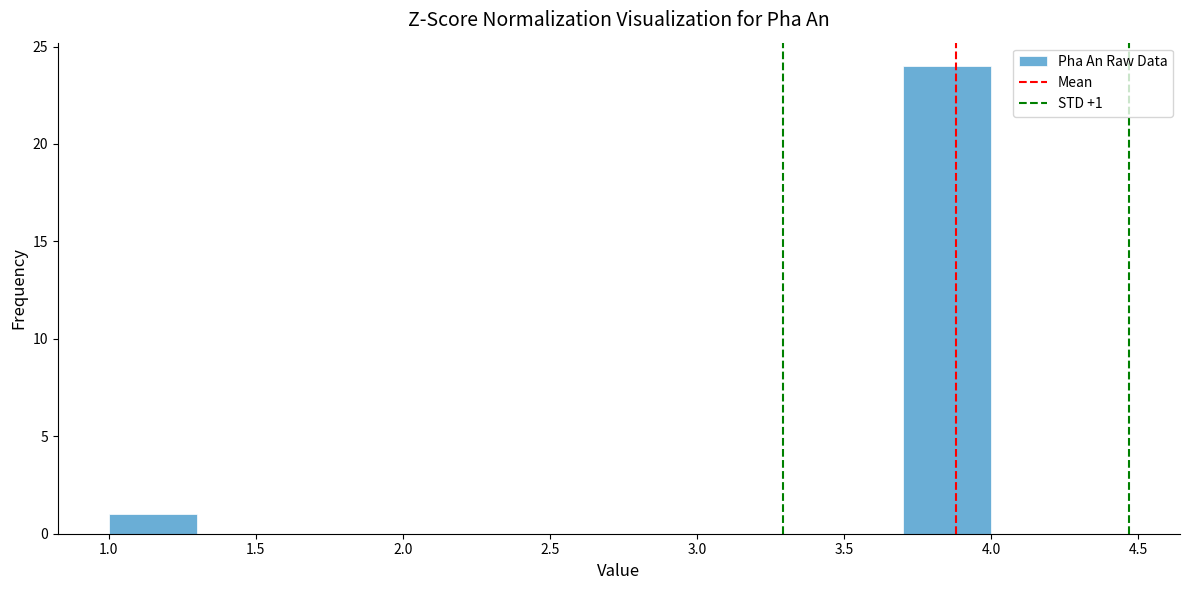

Over which range of the x-axis is the bar tallest?

3.7 to 4.0